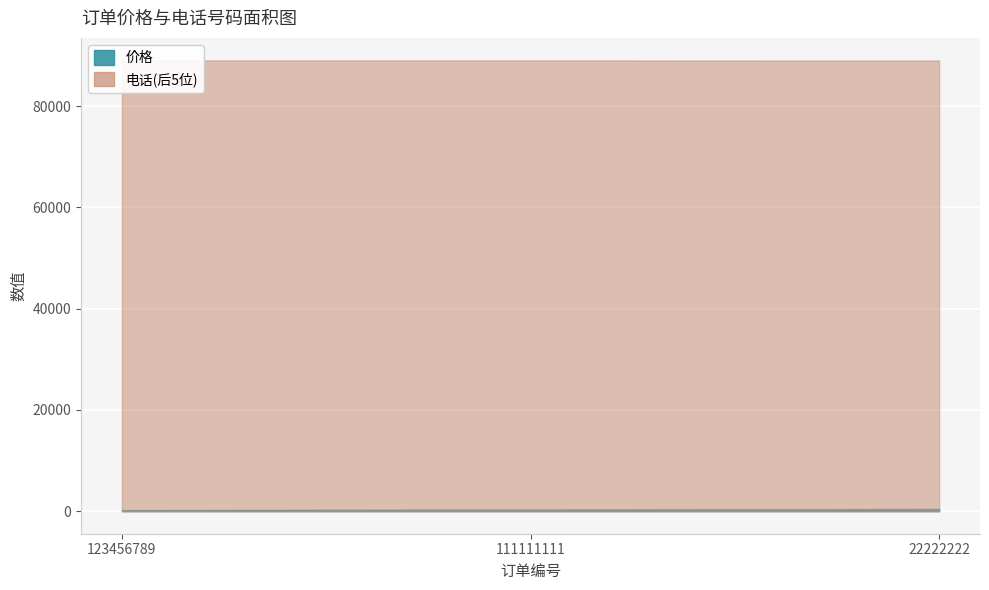

How many data points does each series have?

3